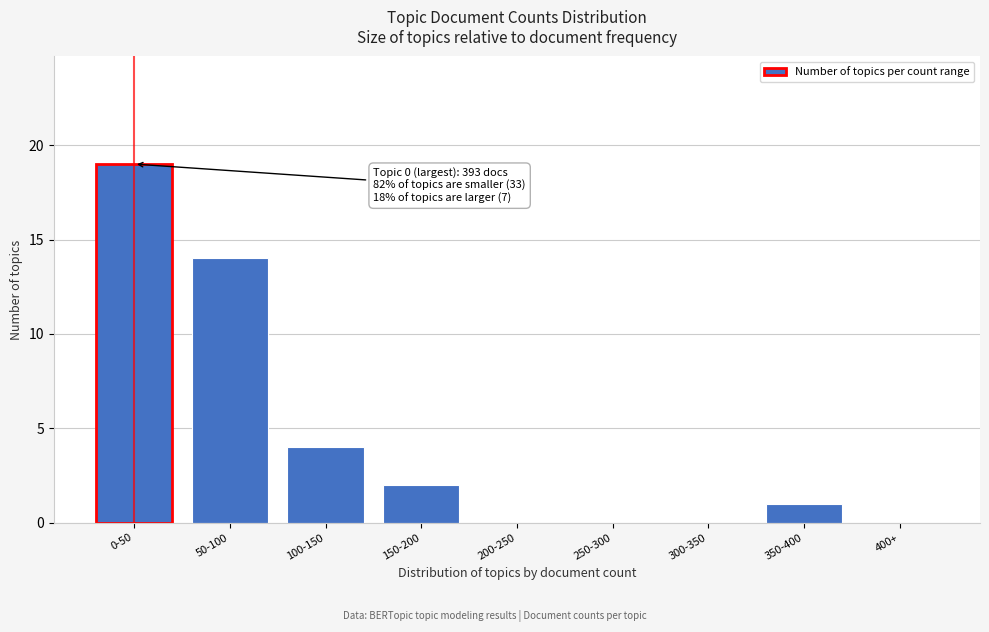

Reading left to right, list all the values displayed in this chart.

0-50=19	50-100=14	100-150=4	150-200=2	200-250=0	250-300=0	300-350=0	350-400=1	400+=0